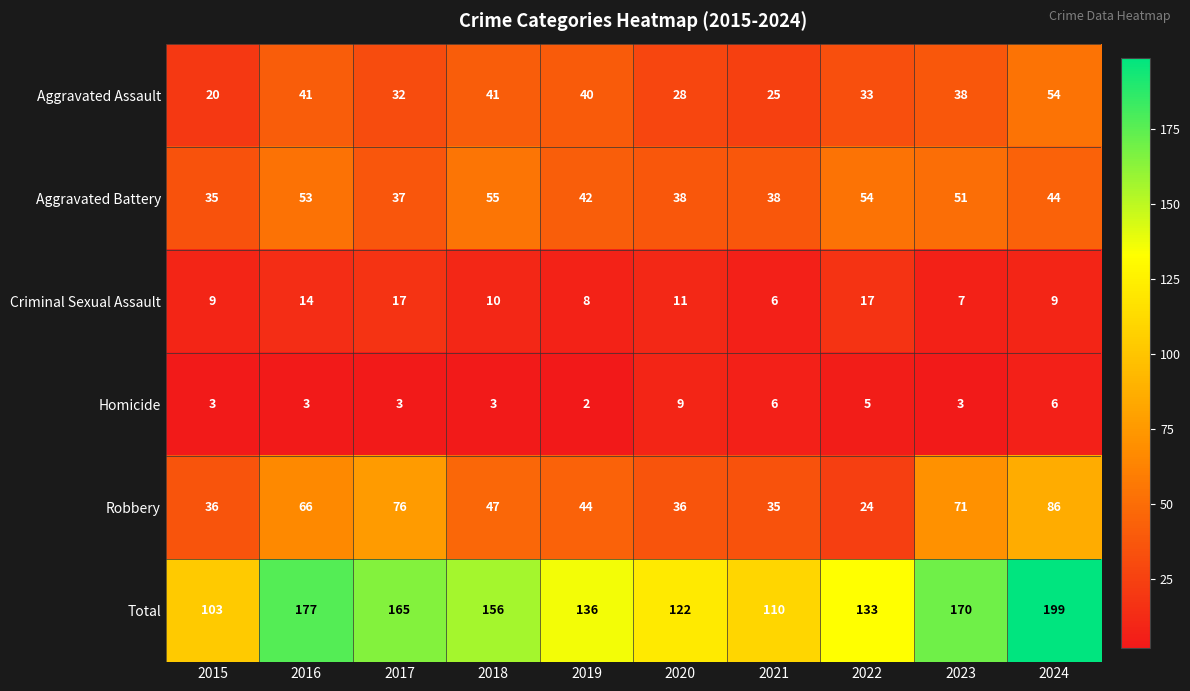

Count the number of data series in this chart.

6